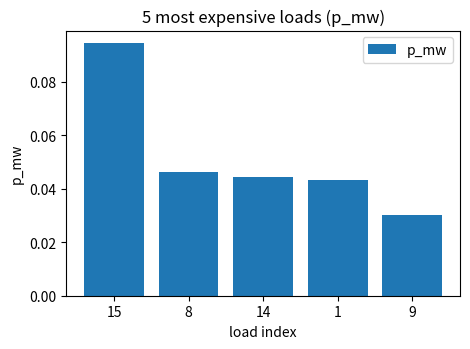

What position from the right is 9?

1